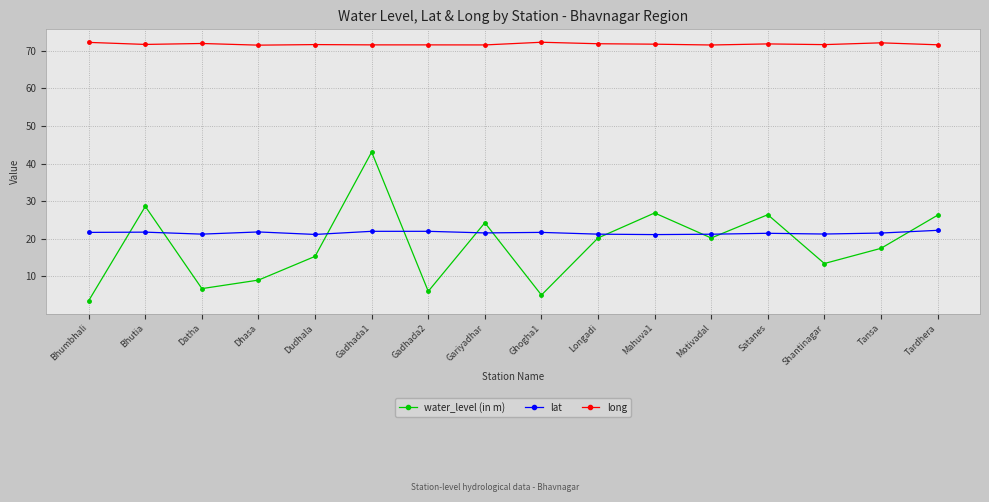

What is the difference between the maximum and minimum values in the long series?

0.8